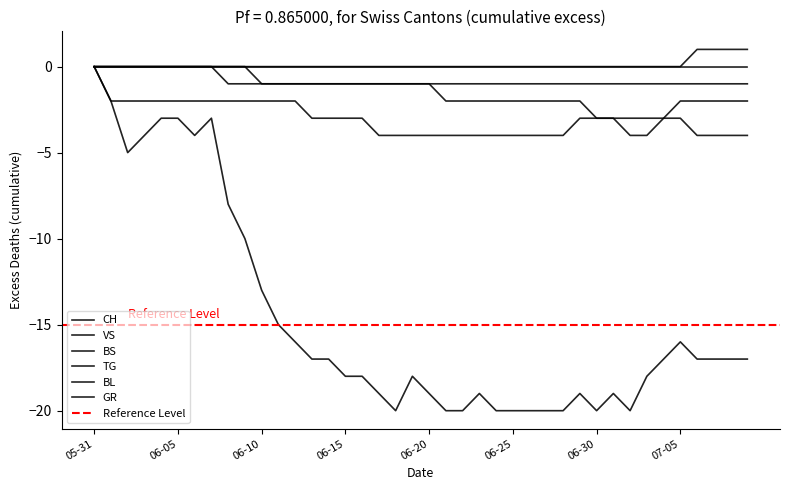

Which category has the highest value across all series?

2020-07-06